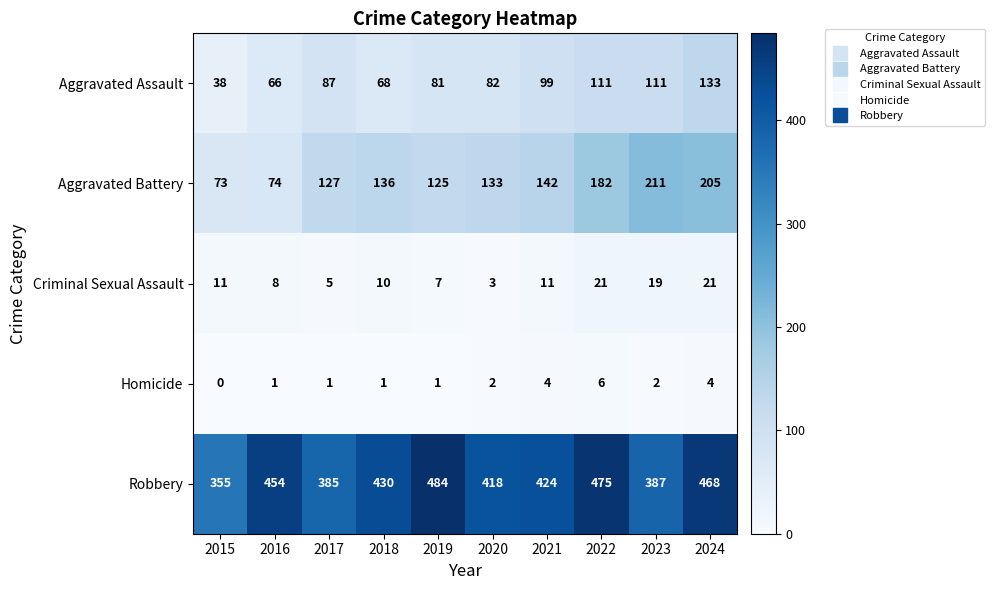

List the series in order of their peak value, lowest first.

Homicide, Criminal Sexual Assault, Aggravated Assault, Aggravated Battery, Robbery